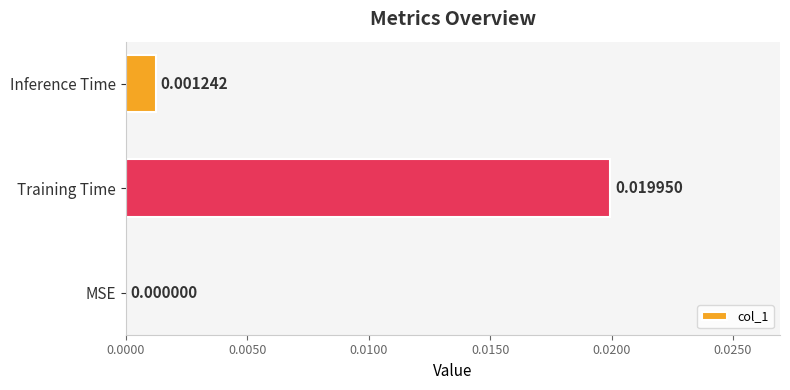

Does the chart contain stacked bars?

No